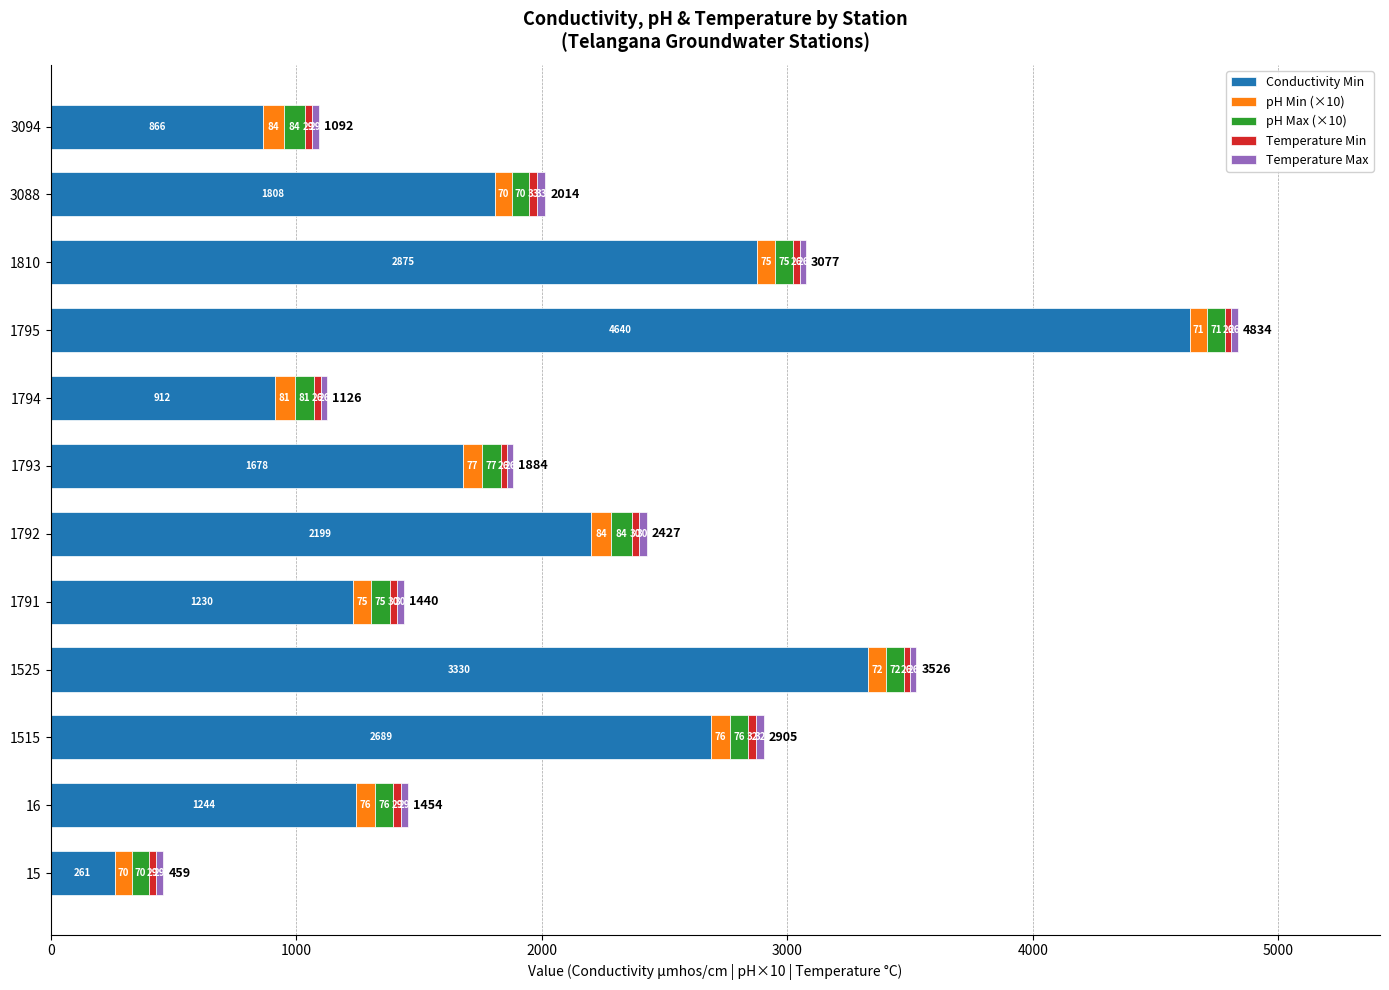

What is the average value of the Conductivity Min series?

1978